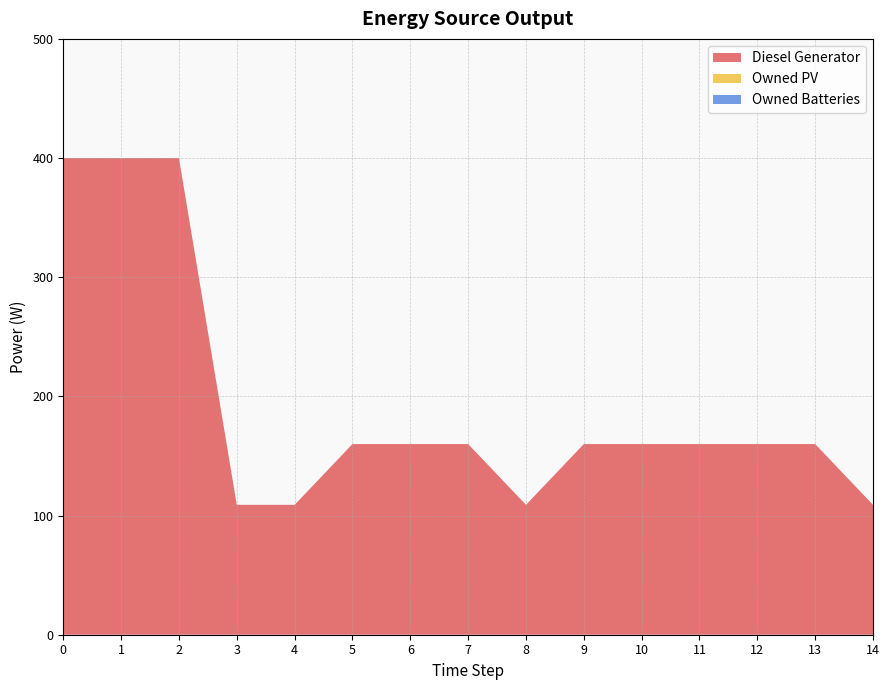

Reading left to right, what are all the values shown in this chart?

Diesel Generator: 0=400	1=400	2=400	3=109	4=109	5=160	6=160	7=160	8=109	9=160	10=160	11=160	12=160	13=160	14=109
Owned PV: 0=0	1=0	2=0	3=0	4=0	5=0	6=0	7=0	8=0	9=0	10=0	11=0	12=0	13=0	14=0
Owned Batteries: 0=0	1=0	2=0	3=0	4=0	5=0	6=0	7=0	8=0	9=0	10=0	11=0	12=0	13=0	14=0